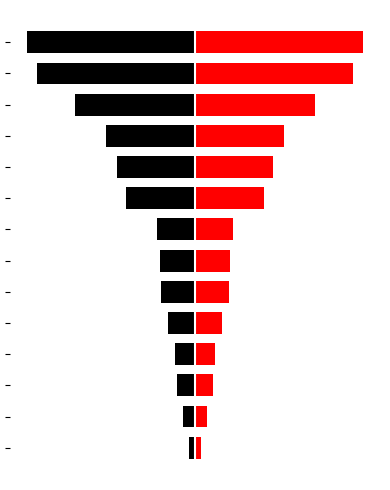

Reading left to right, list all the values displayed in this chart.

col_1_left: 0=-2.5	1=-5.3	2=-7.7	3=-8.6	4=-11.7	5=-14.5	6=-15.1	7=-16.0	8=-29.3	9=-33.0	10=-37.7	11=-51.0	12=-67.4	13=-71.6
col_1: 0=2.5	1=5.3	2=7.7	3=8.6	4=11.7	5=14.5	6=15.1	7=16.0	8=29.3	9=33.0	10=37.7	11=51.0	12=67.4	13=71.6